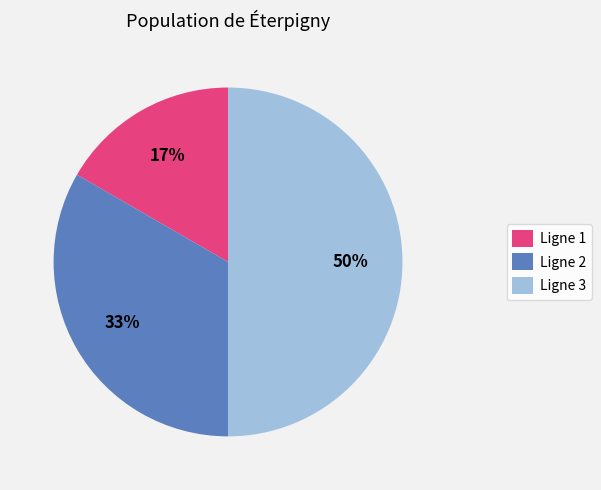

How many segments does this pie chart have?

3